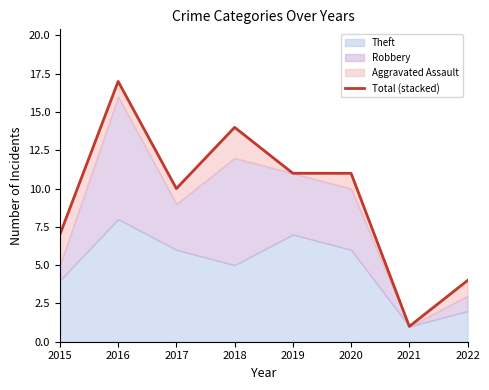

Does the chart display data point markers on the line(s)?

No